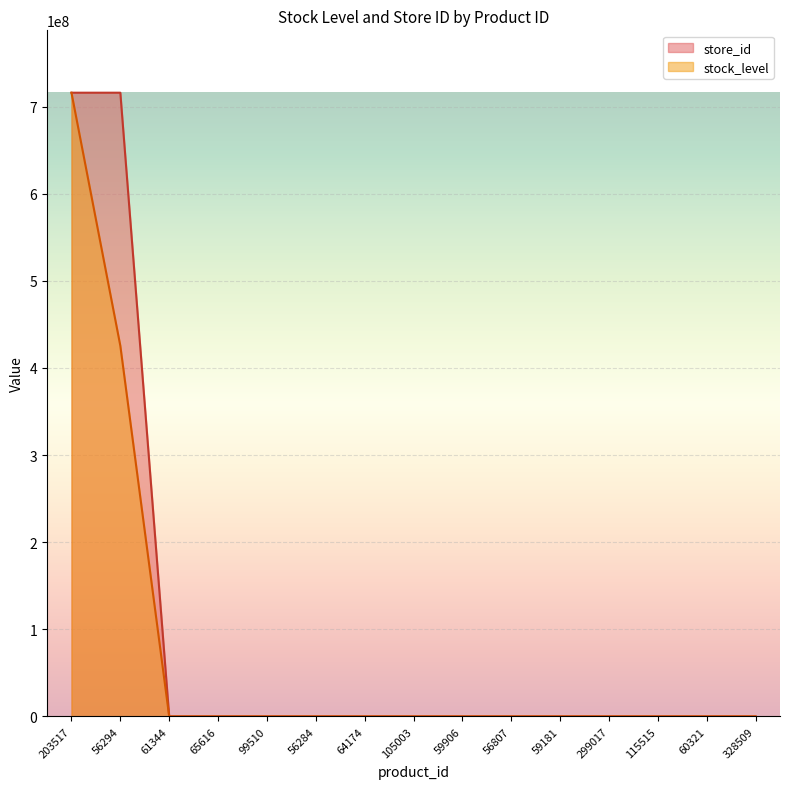

Where is store_id nearest to the value 357921135?

56294